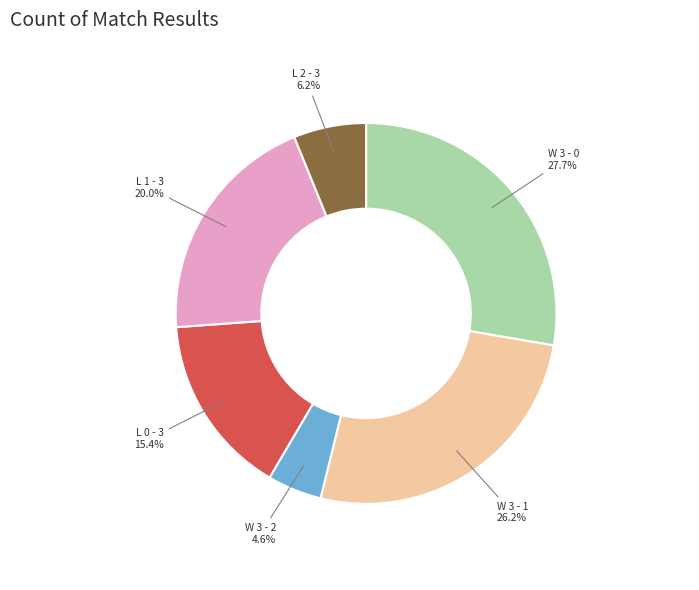

Rank the categories by value from lowest to highest.

W 3 - 2, L 2 - 3, L 0 - 3, L 1 - 3, W 3 - 1, W 3 - 0